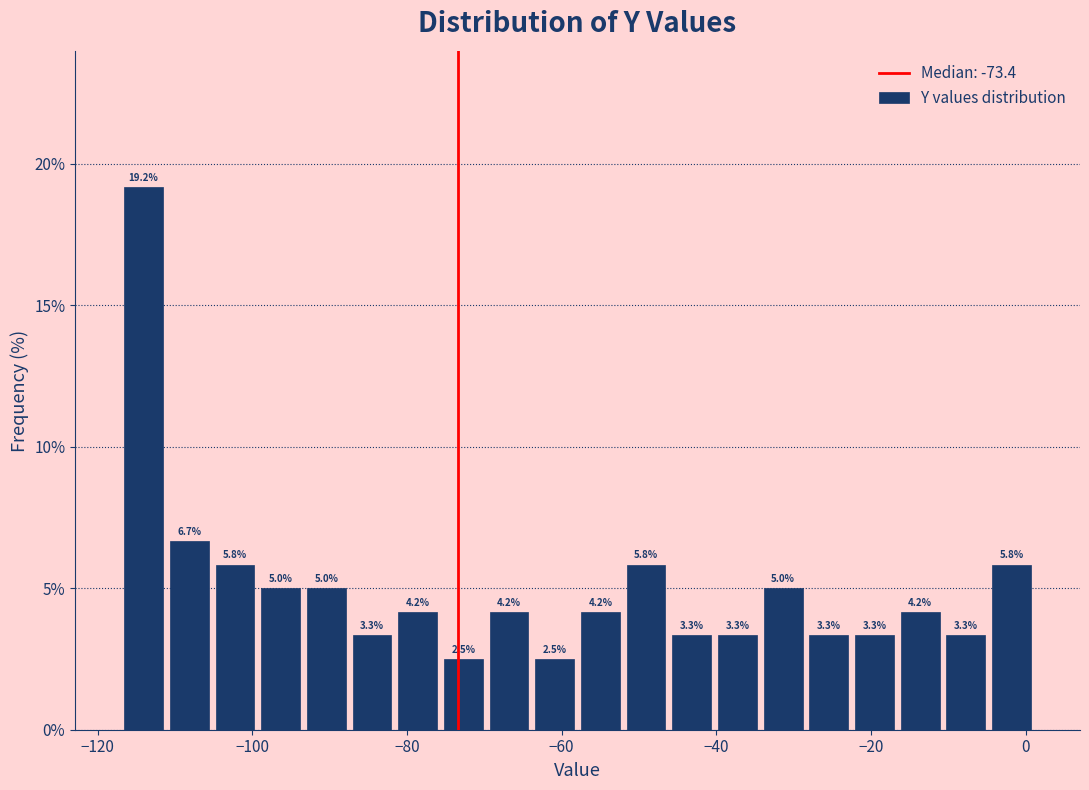

Read against the x-axis, roughly where is the centre of the tallest bar?

-114